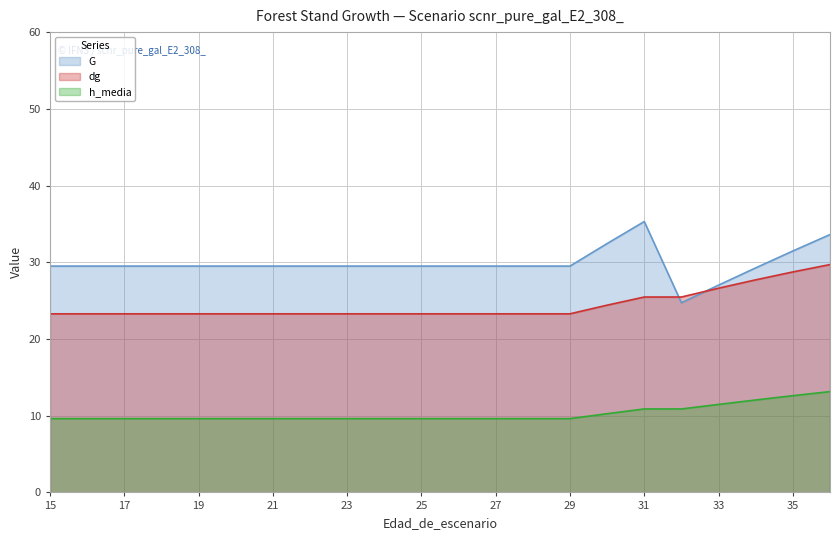

True or false: dg has a value of 35.1 at 22.

False